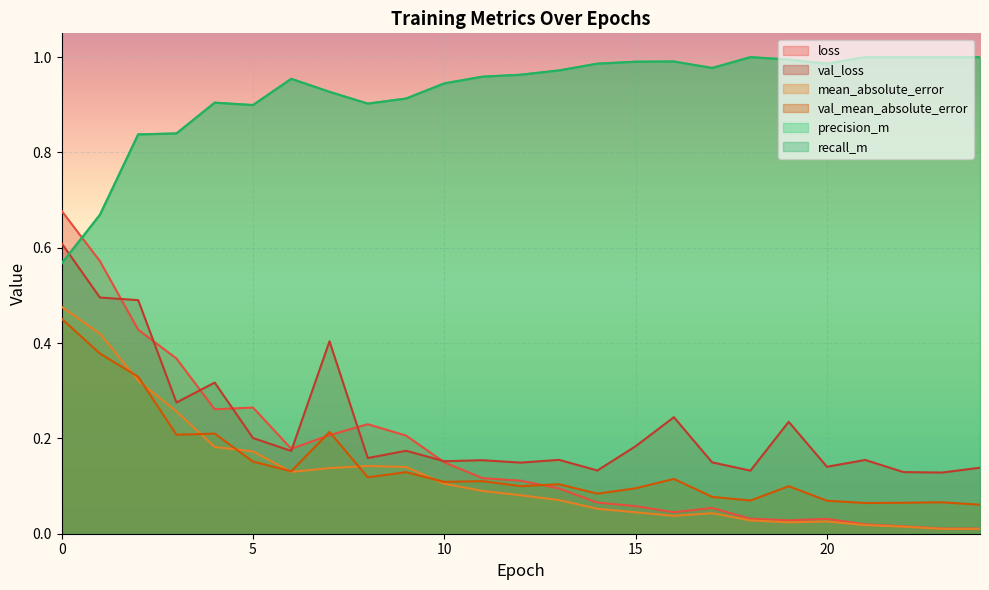

Which label corresponds to the largest value in the chart?

18